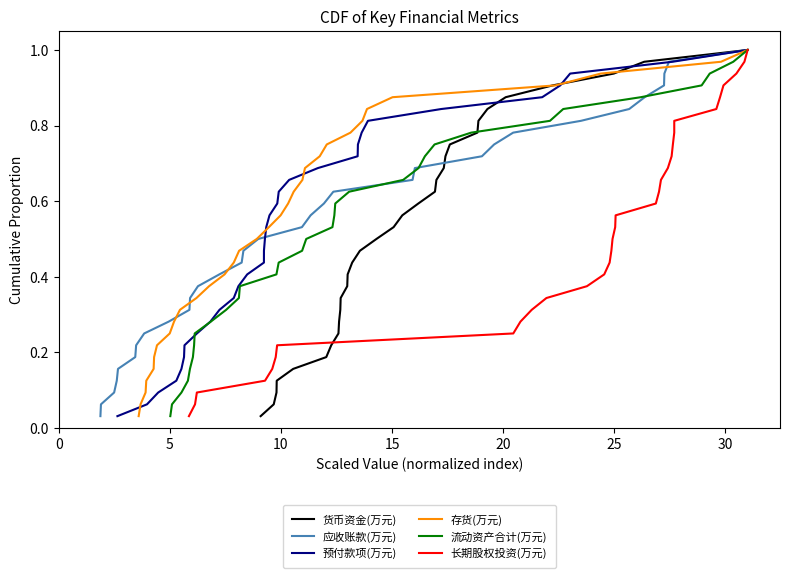

What is the maximum value for 预付款项(万元)?

1.0